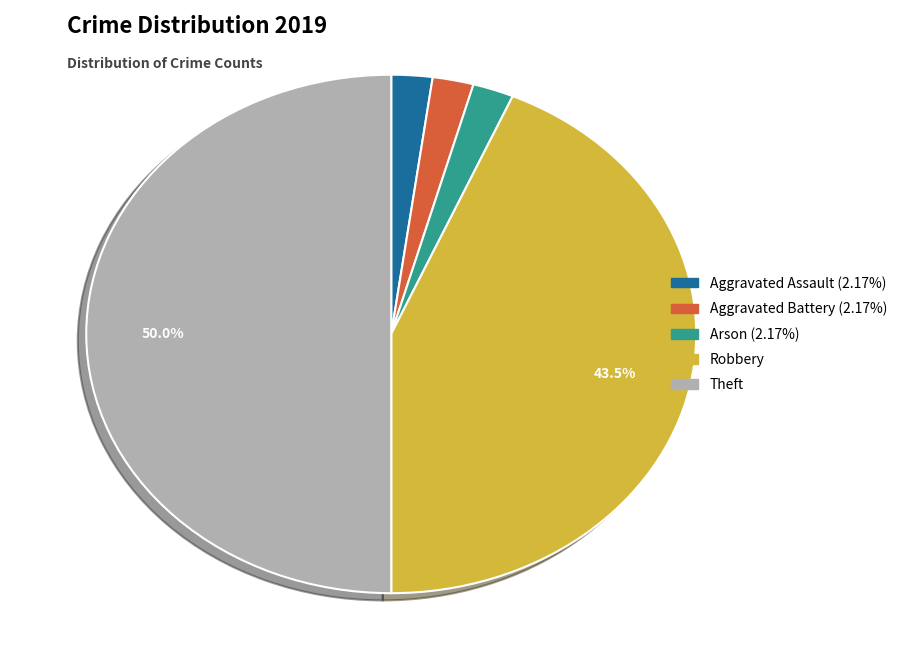

Is Aggravated Assault the majority of the pie?

No